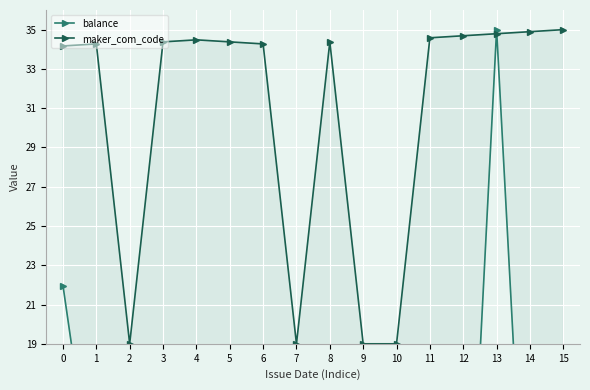

Is the value of balance at 5 greater than the value of maker_com_code at 14?

No